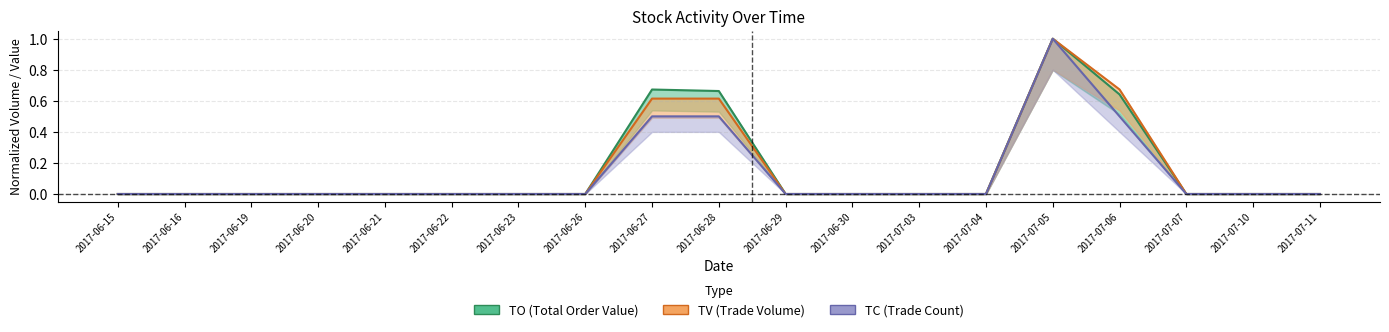

True or false: TO and TV cross at least once.

False